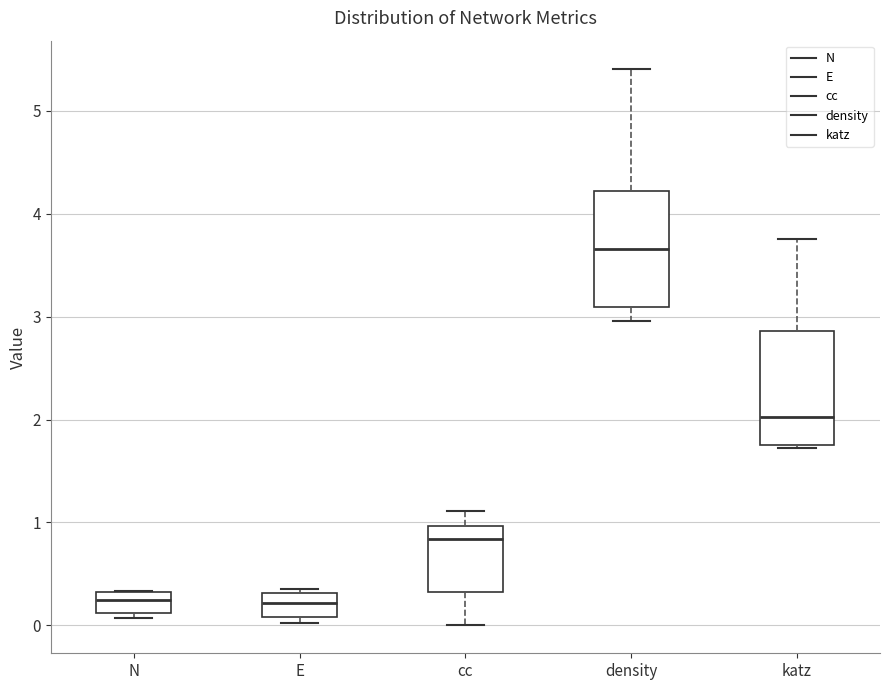

Reading left to right, read every box against the y-axis: the position of its median line, the range the box covers, and the ends of its whiskers. The values are not printed on the chart, so give them approximately, as read against the axis.

N: median 0.2, box 0.1 to 0.3, whiskers 0.1 (just below the box's lower edge) to 0.3
E: median 0.2, box 0.1 to 0.3, whiskers 0.0 to 0.4
cc: median 0.8, box 0.3 to 1.0, whiskers 0.0 to 1.1
density: median 3.7, box 3.1 to 4.2, whiskers 3.0 to 5.4
katz: median 2.0, box 1.8 to 2.9, whiskers 1.7 to 3.7